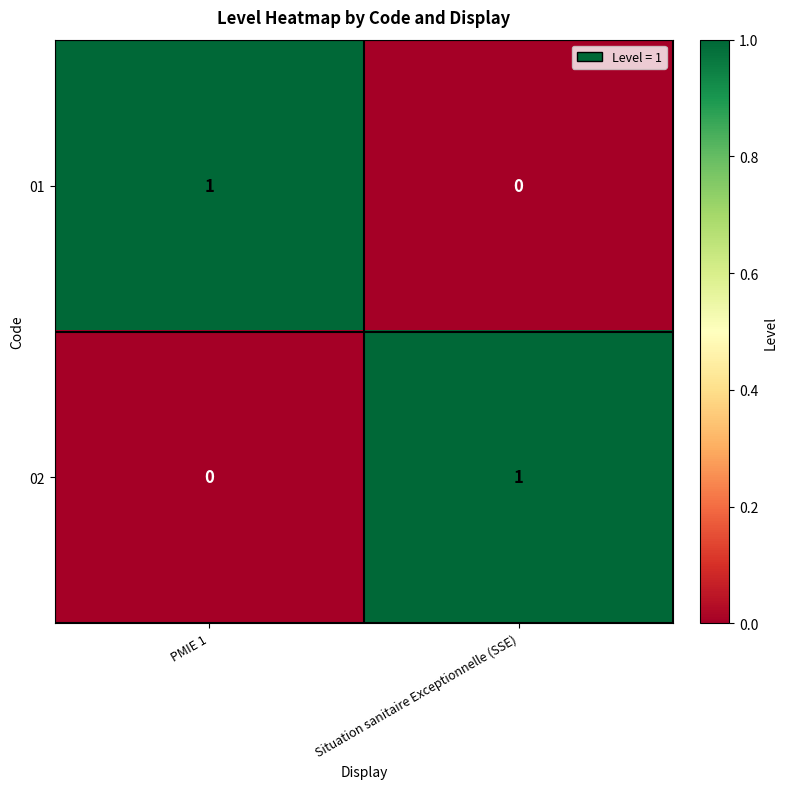

Which category has the lowest value in the 01 series?

Situation sanitaire Exceptionnelle (SSE)